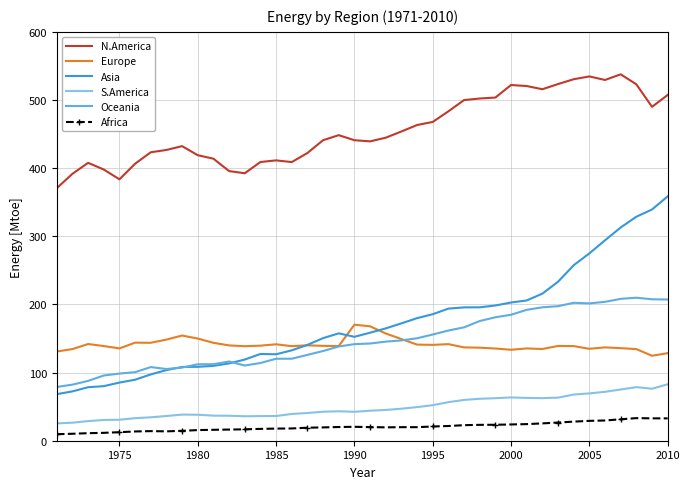

What is the highest value of the S.America series?

82.8